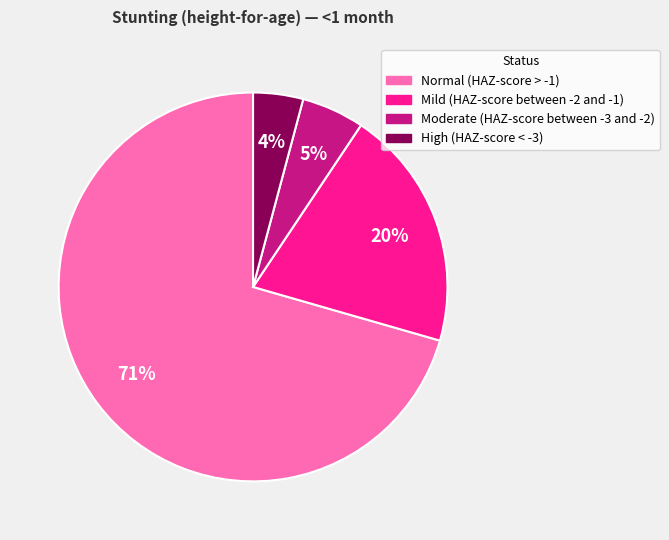

To the nearest percent, what percentage of the pie is High (HAZ-score < -3)?

4%